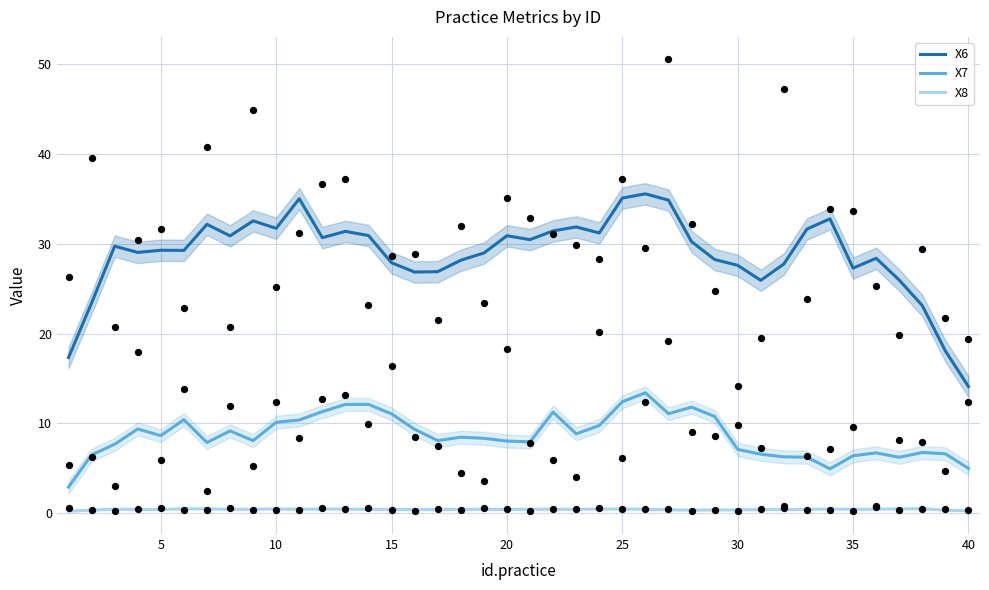

At how many categories does at least one series exceed 4?

40